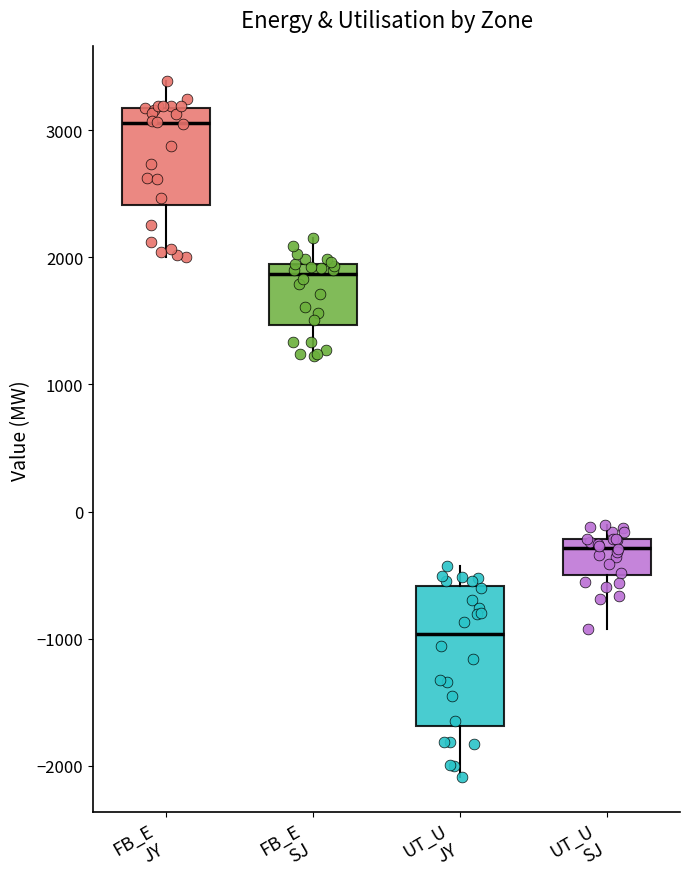

Where does the lower whisker of the box for FB_E JY end on the y-axis? The values are not printed on the chart, so give them approximately, as read against the axis.

2000